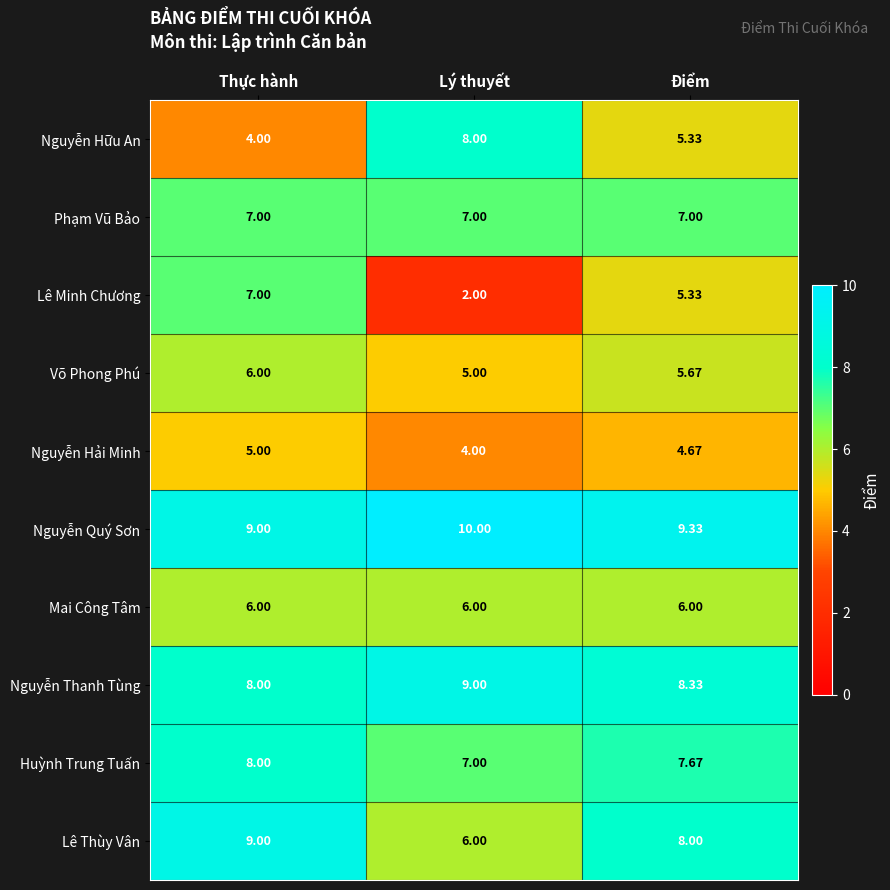

Which series has the widest spread of values?

Lê Minh Chương